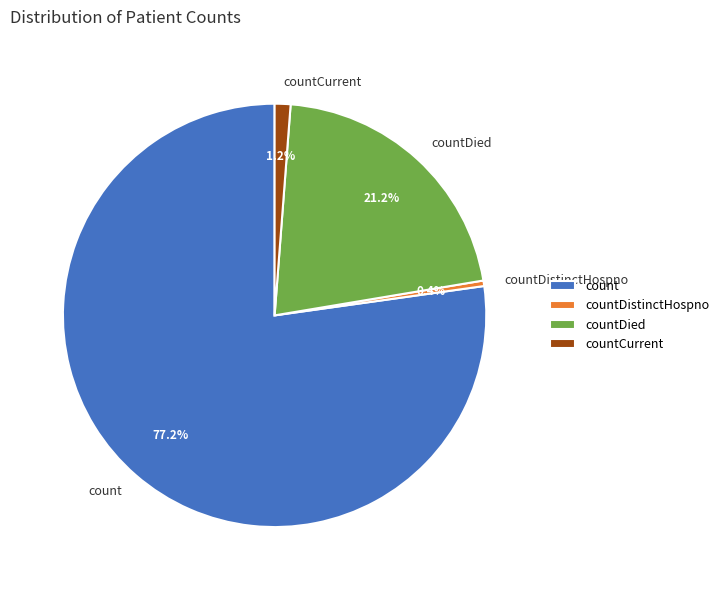

Is the sum of countCurrent and count greater than half?

Yes